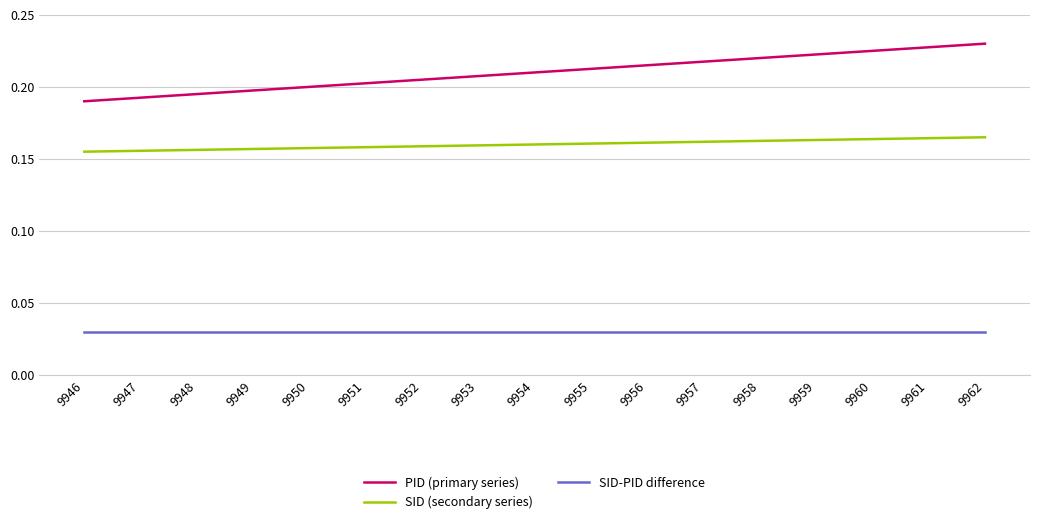

Which series has the largest total across all categories?

PID (primary series)